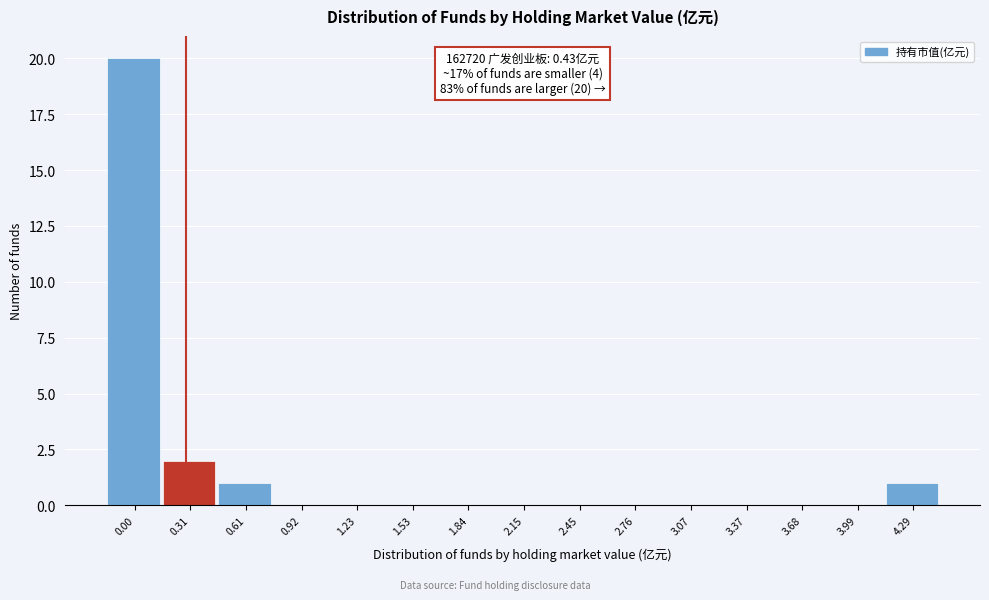

Reading left to right, list all the values displayed in this chart.

0.00=20	0.31=2	0.61=1	0.92=0	1.23=0	1.53=0	1.84=0	2.15=0	2.45=0	2.76=0	3.07=0	3.37=0	3.68=0	3.99=0	4.29=1